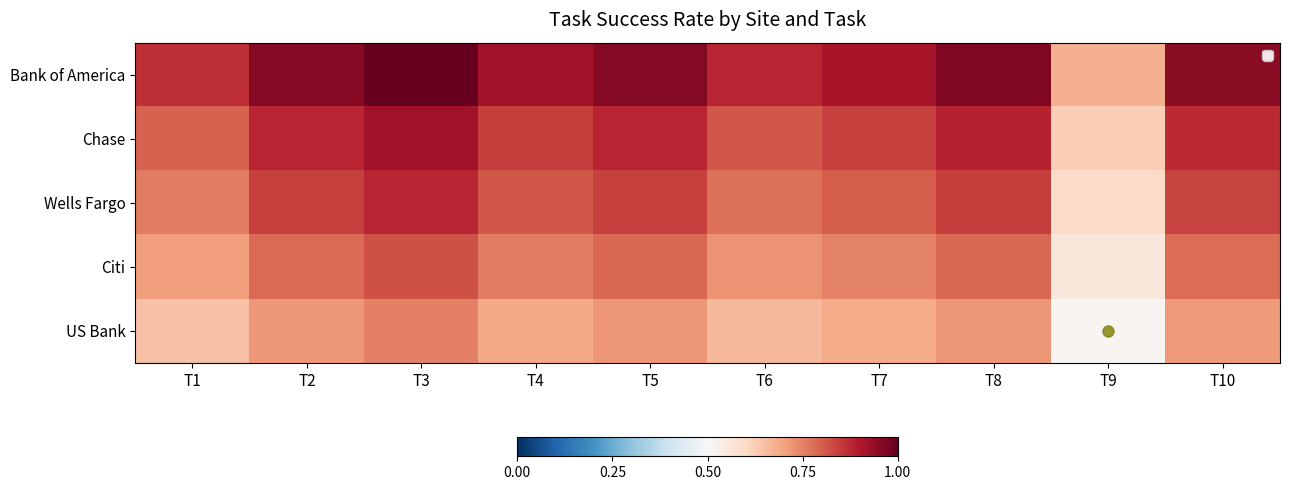

Between T4 and T1, which is larger?

T4